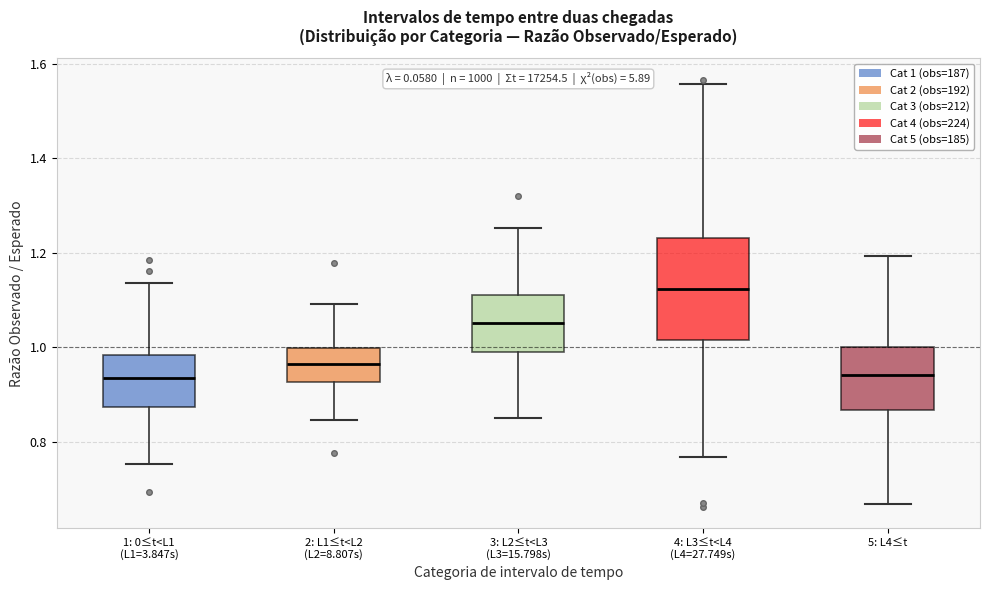

Reading left to right, transcribe this box plot: for each box, give where its median line is, the range the box spans, and where its two whiskers end, as read against the y-axis. The values are not printed on the chart, so give them approximately, as read against the axis.

1: 0≤t<L1 (L1=3.847s): median 0.94, box 0.88 to 0.98, whiskers 0.76 to 1.14
2: L1≤t<L2 (L2=8.807s): median 0.96, box 0.92 to 1.00, whiskers 0.84 to 1.10
3: L2≤t<L3 (L3=15.798s): median 1.06, box 1.00 to 1.10, whiskers 0.86 to 1.26
4: L3≤t<L4 (L4=27.749s): median 1.12, box 1.02 to 1.24, whiskers 0.76 to 1.56
5: L4≤t: median 0.94, box 0.86 to 1.00, whiskers 0.66 to 1.20